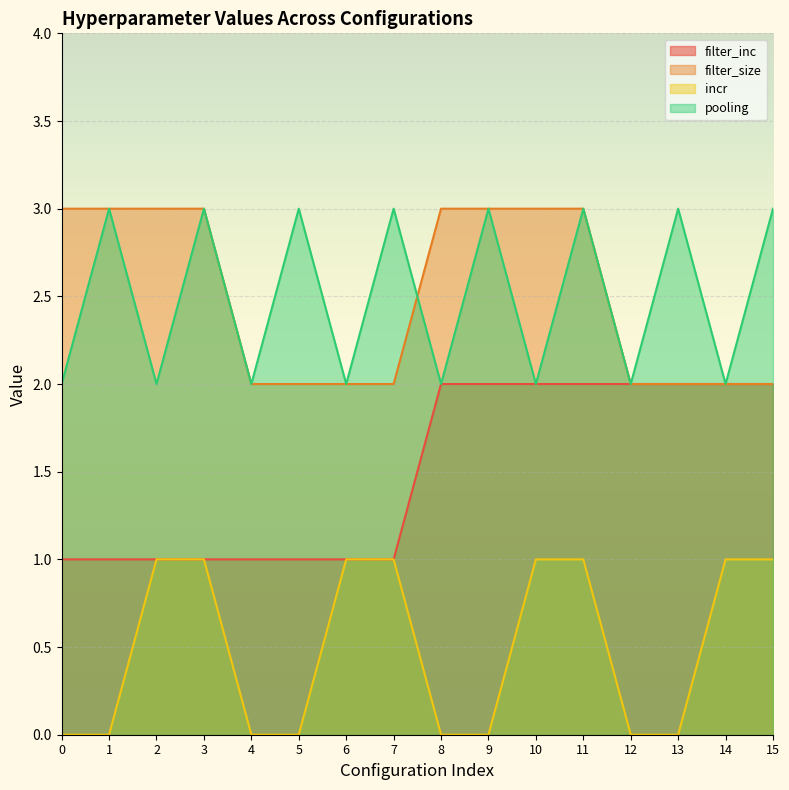

What is the difference between the highest and lowest values at 14?

1